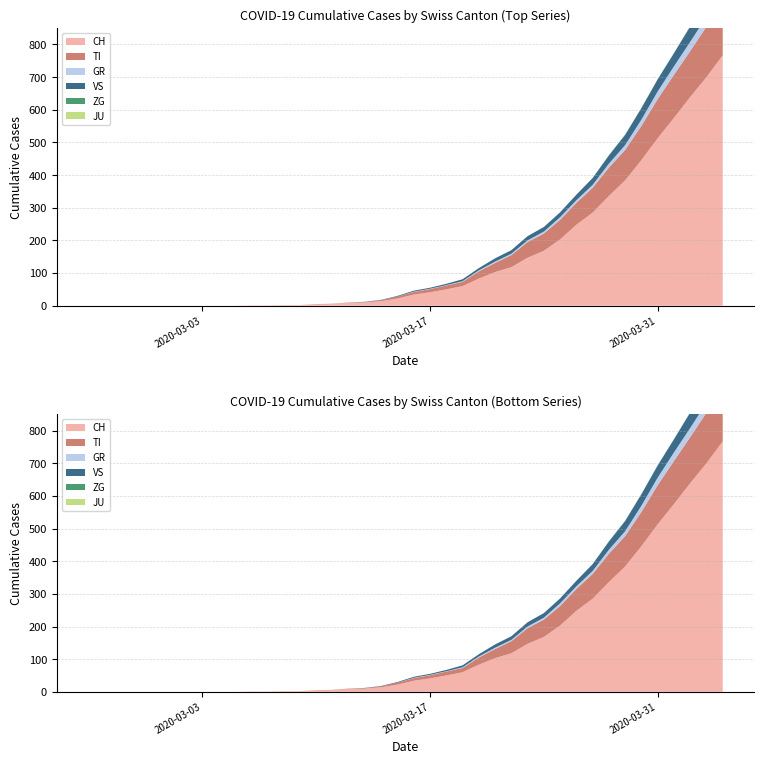

Reading left to right, list all the values displayed in this chart.

CH: 2020-02-25=0	2020-02-26=0	2020-02-27=0	2020-02-28=0	2020-02-29=0	2020-03-01=0	2020-03-02=0	2020-03-03=0	2020-03-04=0	2020-03-05=0	2020-03-06=1	2020-03-07=1	2020-03-08=2	2020-03-09=2	2020-03-10=4	2020-03-11=5	2020-03-12=9	2020-03-13=10	2020-03-14=14	2020-03-15=22	2020-03-16=34	2020-03-17=41	2020-03-18=50	2020-03-19=60	2020-03-20=83	2020-03-21=103	2020-03-22=118	2020-03-23=147	2020-03-24=168	2020-03-25=203	2020-03-26=248	2020-03-27=285	2020-03-28=336	2020-03-29=384	2020-03-30=446	2020-03-31=513	2020-04-01=575	2020-04-02=639	2020-04-03=700	2020-04-04=767
TI: 2020-02-25=0	2020-02-26=0	2020-02-27=0	2020-02-28=0	2020-02-29=0	2020-03-01=0	2020-03-02=0	2020-03-03=0	2020-03-04=0	2020-03-05=0	2020-03-06=0	2020-03-07=0	2020-03-08=0	2020-03-09=0	2020-03-10=1	2020-03-11=1	2020-03-12=1	2020-03-13=1	2020-03-14=3	2020-03-15=6	2020-03-16=8	2020-03-17=10	2020-03-18=12	2020-03-19=13	2020-03-20=22	2020-03-21=28	2020-03-22=37	2020-03-23=48	2020-03-24=53	2020-03-25=60	2020-03-26=67	2020-03-27=76	2020-03-28=87	2020-03-29=93	2020-03-30=105	2020-03-31=120	2020-04-01=132	2020-04-02=141	2020-04-03=155	2020-04-04=165
GR: 2020-02-25=0	2020-02-26=0	2020-02-27=0	2020-02-28=0	2020-02-29=0	2020-03-01=0	2020-03-02=0	2020-03-03=0	2020-03-04=0	2020-03-05=0	2020-03-06=0	2020-03-07=0	2020-03-08=0	2020-03-09=0	2020-03-10=0	2020-03-11=0	2020-03-12=0	2020-03-13=0	2020-03-14=0	2020-03-15=0	2020-03-16=1	2020-03-17=1	2020-03-18=1	2020-03-19=2	2020-03-20=3	2020-03-21=4	2020-03-22=4	2020-03-23=5	2020-03-24=6	2020-03-25=8	2020-03-26=8	2020-03-27=9	2020-03-28=12	2020-03-29=15	2020-03-30=19	2020-03-31=23	2020-04-01=26	2020-04-02=28	2020-04-03=30	2020-04-04=30
JU: 2020-02-25=0	2020-02-26=0	2020-02-27=0	2020-02-28=0	2020-02-29=0	2020-03-01=0	2020-03-02=0	2020-03-03=0	2020-03-04=0	2020-03-05=0	2020-03-06=0	2020-03-07=0	2020-03-08=0	2020-03-09=0	2020-03-10=0	2020-03-11=0	2020-03-12=0	2020-03-13=0	2020-03-14=0	2020-03-15=0	2020-03-16=0	2020-03-17=0	2020-03-18=0	2020-03-19=0	2020-03-20=0	2020-03-21=0	2020-03-22=0	2020-03-23=0	2020-03-24=0	2020-03-25=0	2020-03-26=0	2020-03-27=0	2020-03-28=0	2020-03-29=0	2020-03-30=0	2020-03-31=0	2020-04-01=0	2020-04-02=0	2020-04-03=0	2020-04-04=0
ZG: 2020-02-25=0	2020-02-26=0	2020-02-27=0	2020-02-28=0	2020-02-29=0	2020-03-01=0	2020-03-02=0	2020-03-03=0	2020-03-04=0	2020-03-05=0	2020-03-06=0	2020-03-07=0	2020-03-08=0	2020-03-09=0	2020-03-10=0	2020-03-11=0	2020-03-12=0	2020-03-13=0	2020-03-14=0	2020-03-15=0	2020-03-16=0	2020-03-17=0	2020-03-18=0	2020-03-19=0	2020-03-20=0	2020-03-21=0	2020-03-22=0	2020-03-23=0	2020-03-24=0	2020-03-25=0	2020-03-26=0	2020-03-27=0	2020-03-28=1	2020-03-29=1	2020-03-30=1	2020-03-31=1	2020-04-01=1	2020-04-02=1	2020-04-03=1	2020-04-04=2
VS: 2020-02-25=0	2020-02-26=0	2020-02-27=0	2020-02-28=0	2020-02-29=0	2020-03-01=0	2020-03-02=0	2020-03-03=0	2020-03-04=0	2020-03-05=0	2020-03-06=0	2020-03-07=0	2020-03-08=0	2020-03-09=0	2020-03-10=0	2020-03-11=0	2020-03-12=0	2020-03-13=1	2020-03-14=1	2020-03-15=2	2020-03-16=3	2020-03-17=3	2020-03-18=4	2020-03-19=6	2020-03-20=7	2020-03-21=10	2020-03-22=11	2020-03-23=13	2020-03-24=14	2020-03-25=15	2020-03-26=17	2020-03-27=21	2020-03-28=25	2020-03-29=31	2020-03-30=35	2020-03-31=37	2020-04-01=40	2020-04-02=47	2020-04-03=51	2020-04-04=53